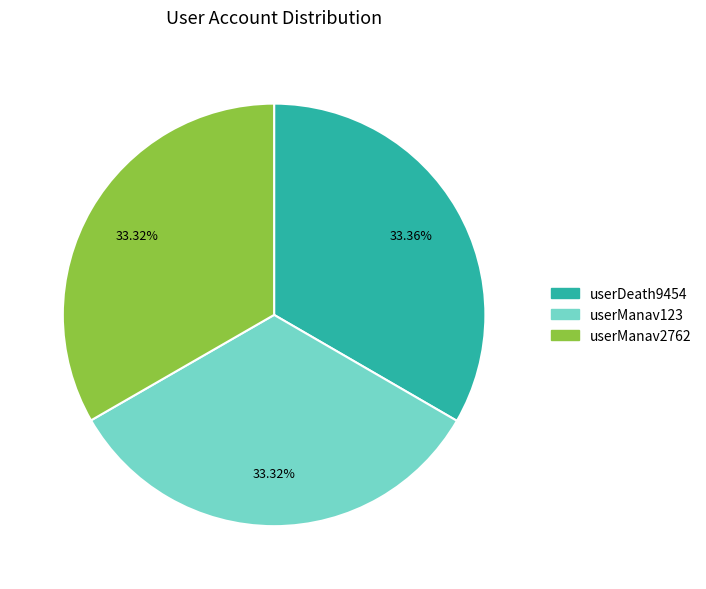

To the nearest percent, what percentage of the pie is userManav2762?

33%